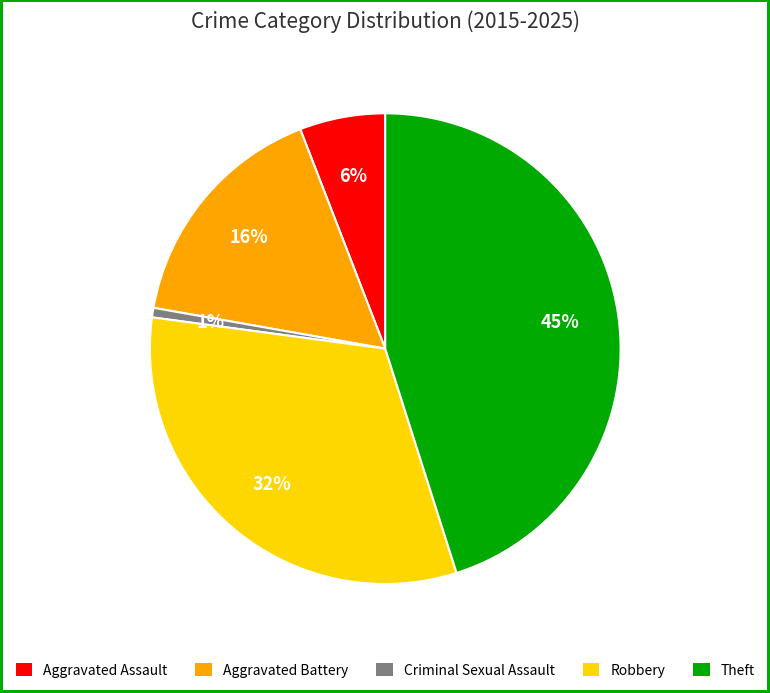

To the nearest percent, what is the average slice percentage?

20%